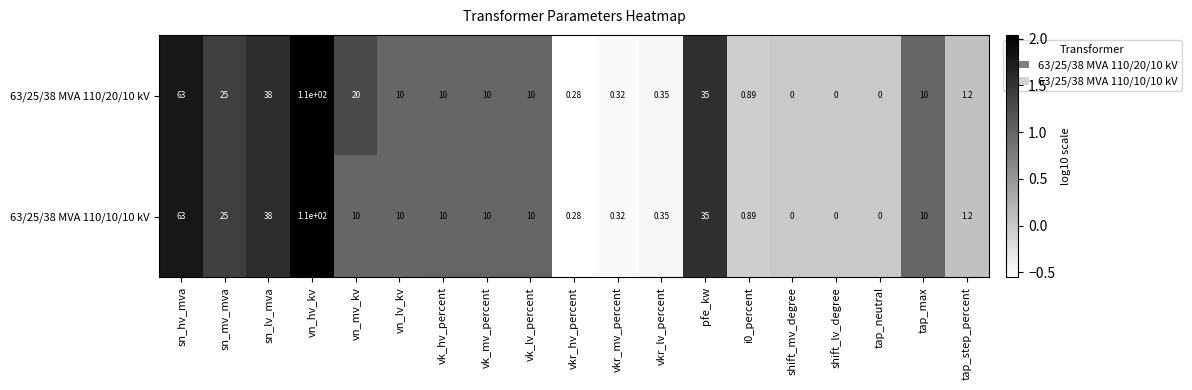

How many distinct data groups are displayed?

2